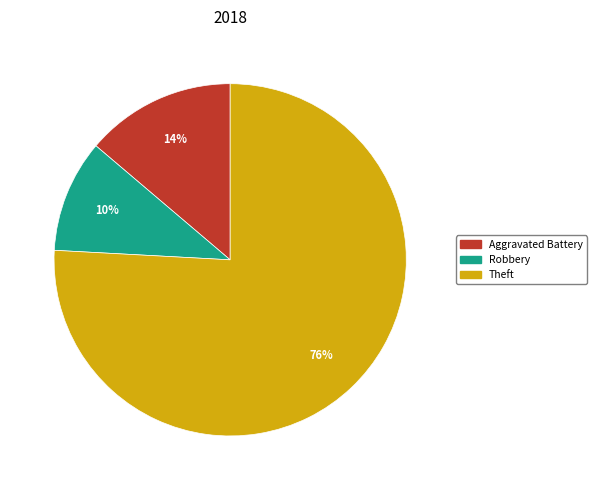

To the nearest percent, what is the average slice percentage?

33%